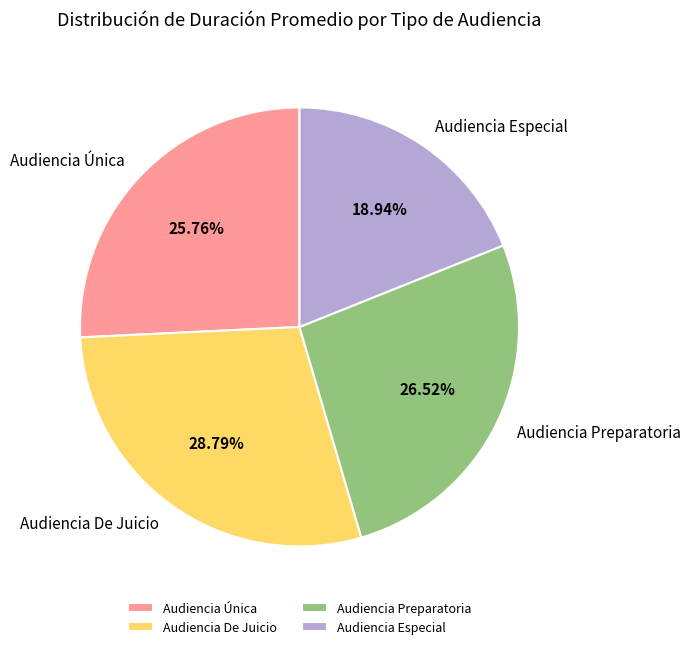

How many slices are in this pie chart?

4